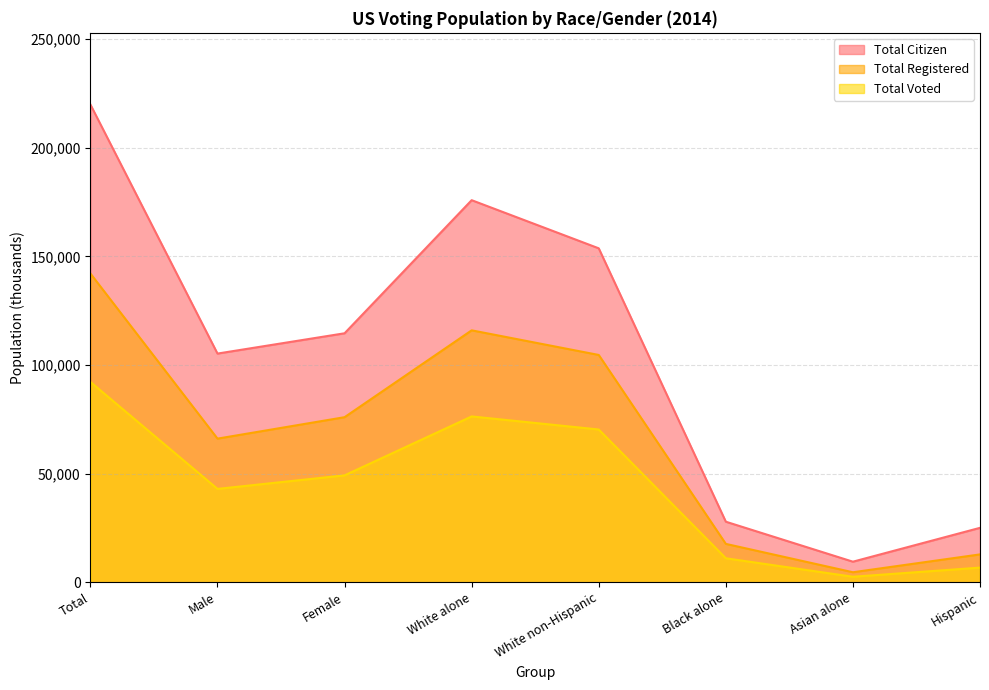

In Total Voted, how many points are lower than both neighbors (excluding endpoints)?

2